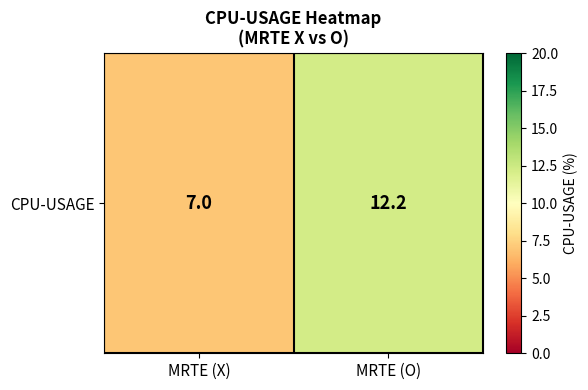

The chart shows a value of 17.0 at MRTE (O). True or false?

False